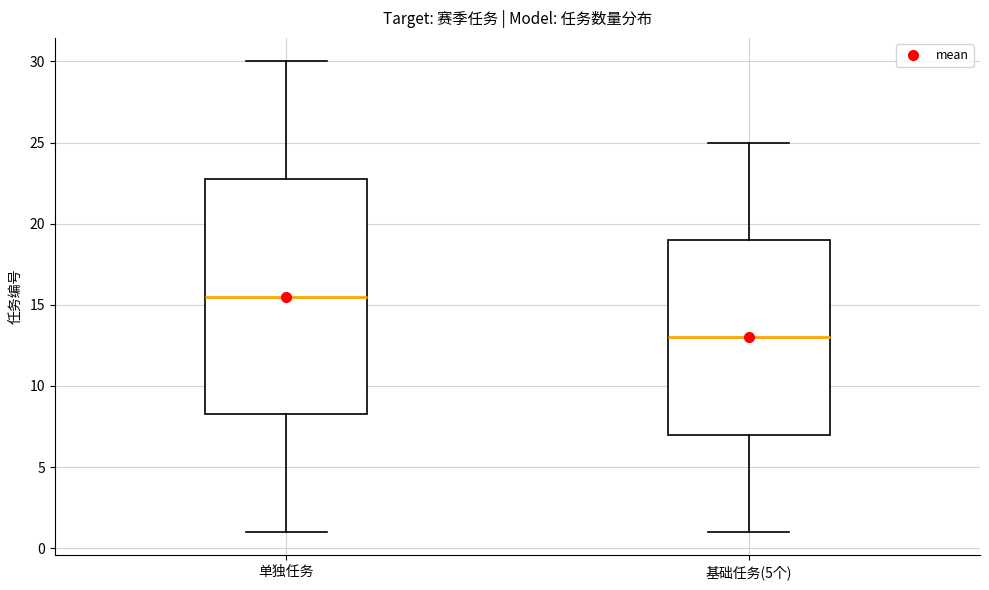

Reading left to right, transcribe this box plot: for each box, give where its median line is, the range the box spans, and where its two whiskers end, as read against the y-axis. The values are not printed on the chart, so give them approximately, as read against the axis.

单独任务: median 15.5, box 8.5 to 23.0, whiskers 1.0 to 30.0
基础任务(5个): median 13.0, box 7.0 to 19.0, whiskers 1.0 to 25.0